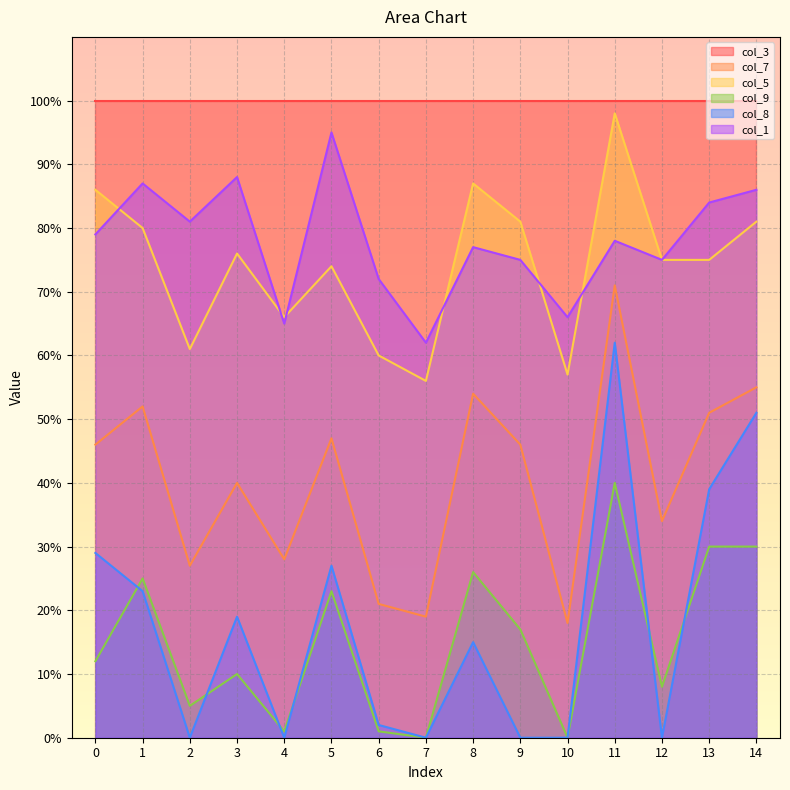

At 9, list the series in order from largest to smallest.

col_3, col_5, col_1, col_7, col_9, col_8